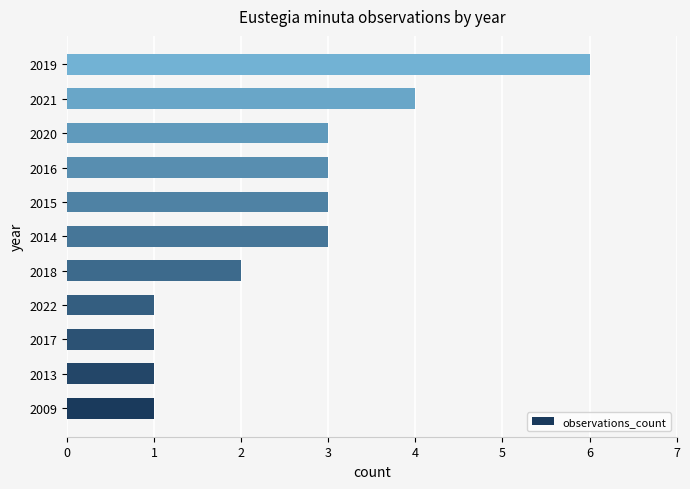

True or false: the data shows 5 at 2014.

False